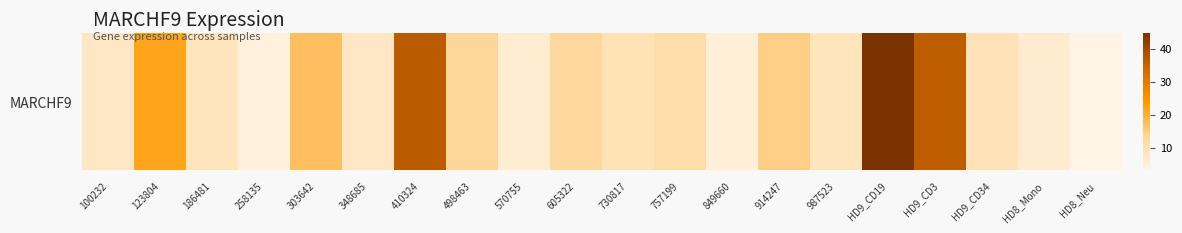

What is the difference between the maximum and minimum values?

41.7